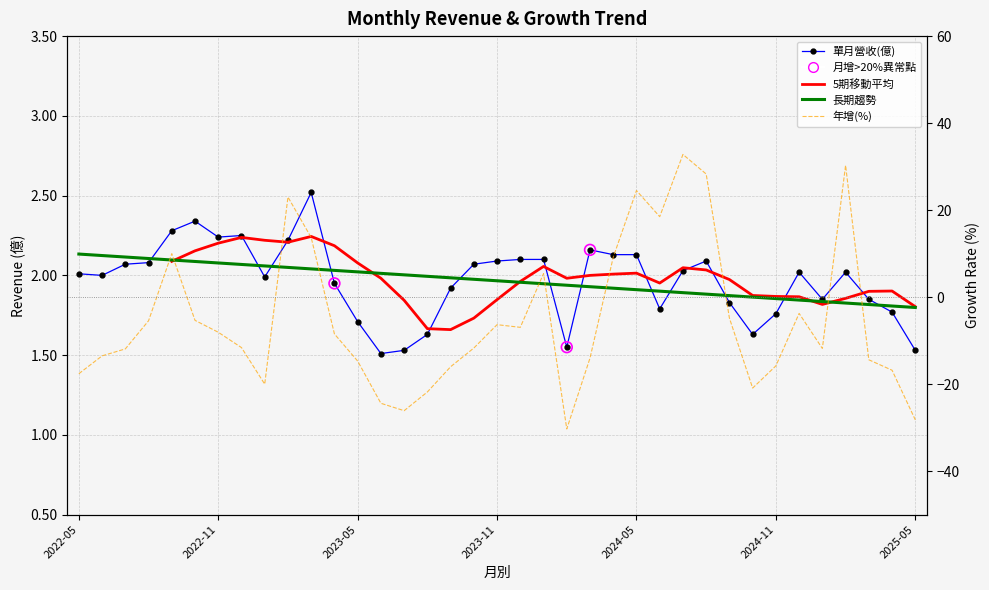

At how many categories does at least one series exceed 23?

4